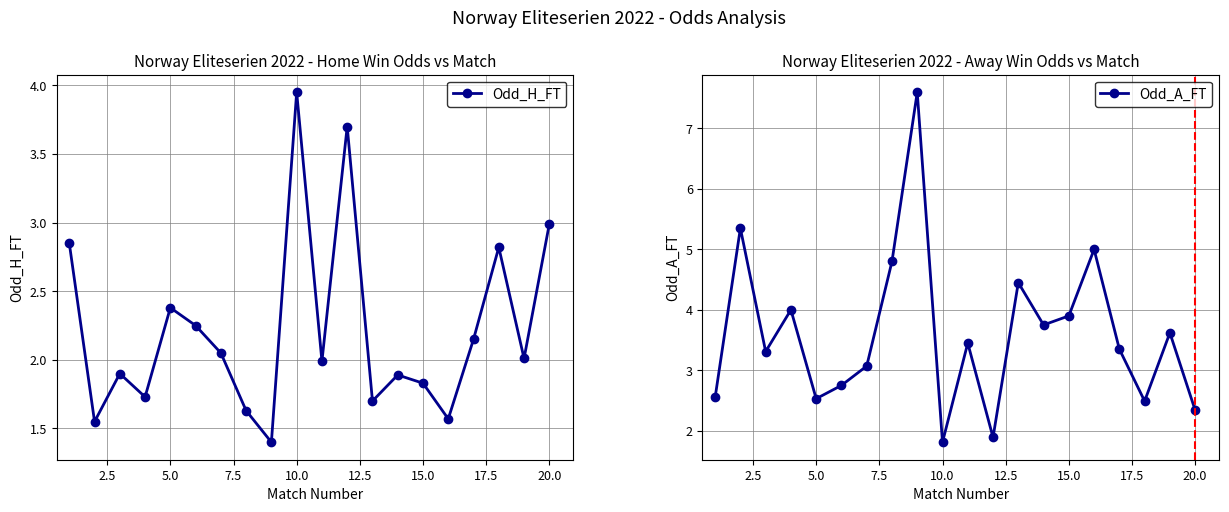

At which label does Odd_H_FT reach its peak?

10.0